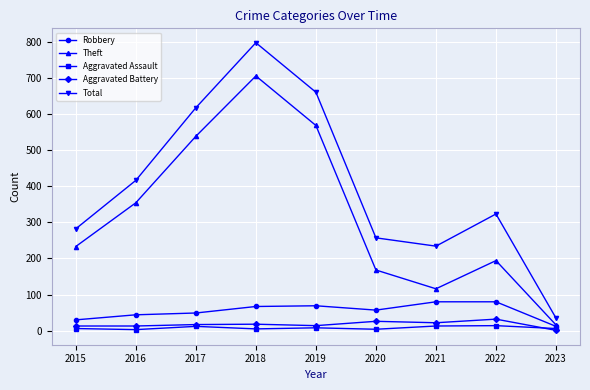

Which series has the largest total across all categories?

Total